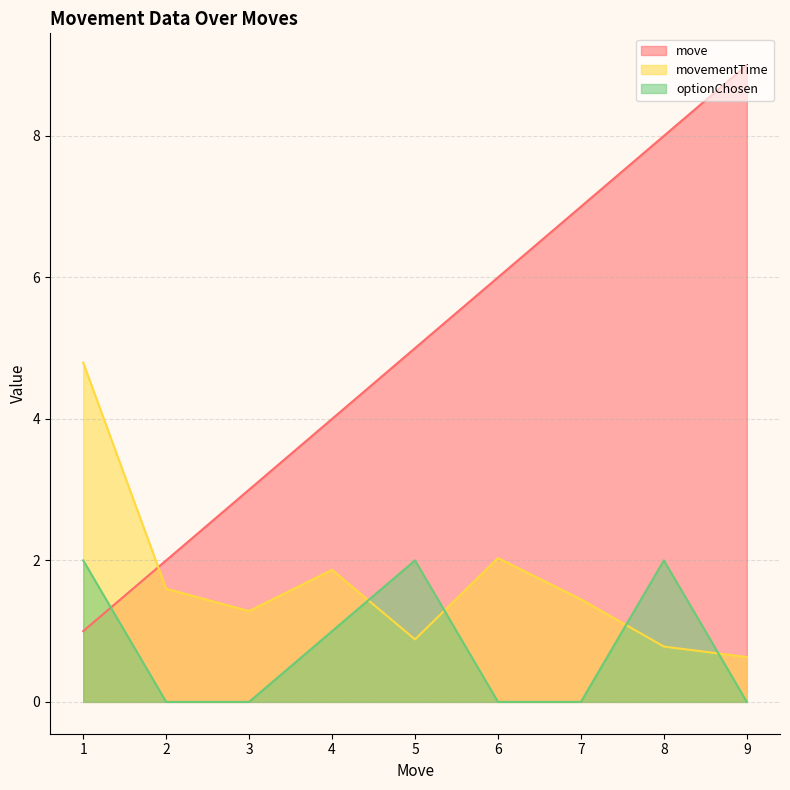

What is the difference between the maximum and second lowest values in the optionChosen series?

2.0